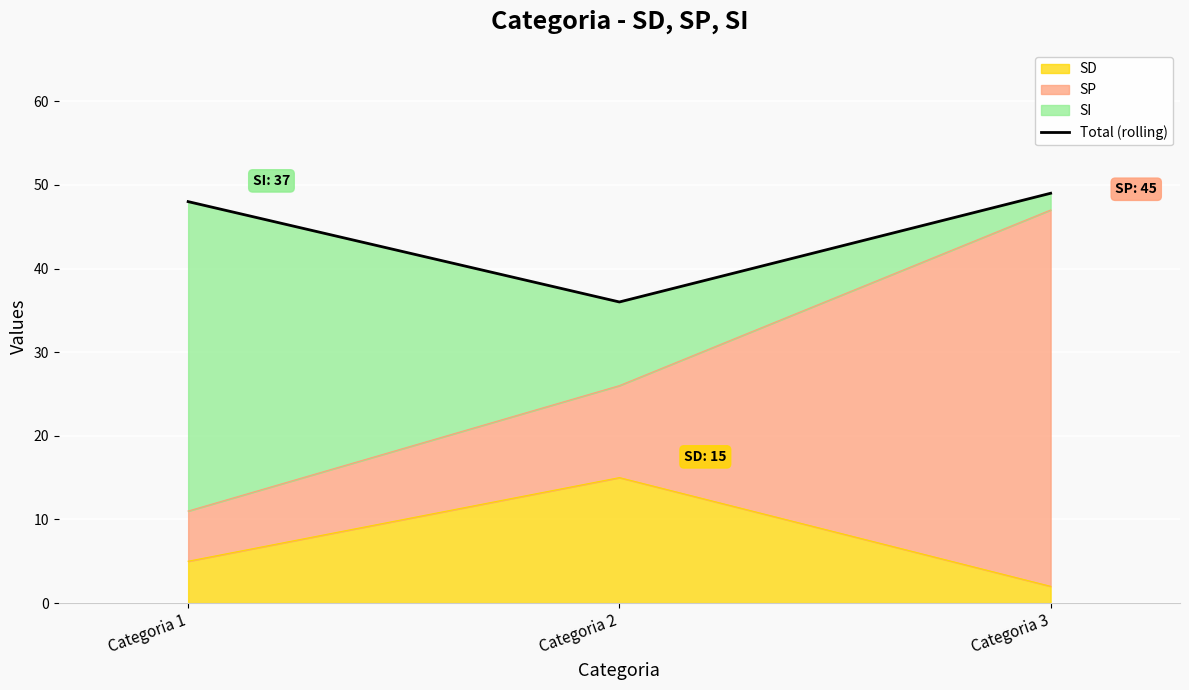

What is the approximate value at Categoria 1, to the nearest 10?

50